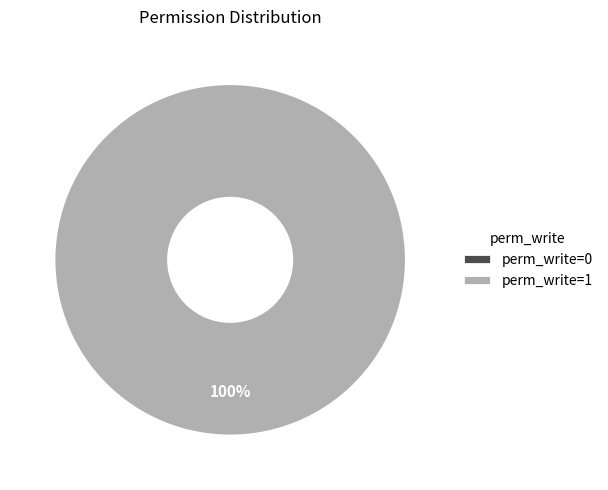

Which slice represents more than half of the pie?

perm_write=1